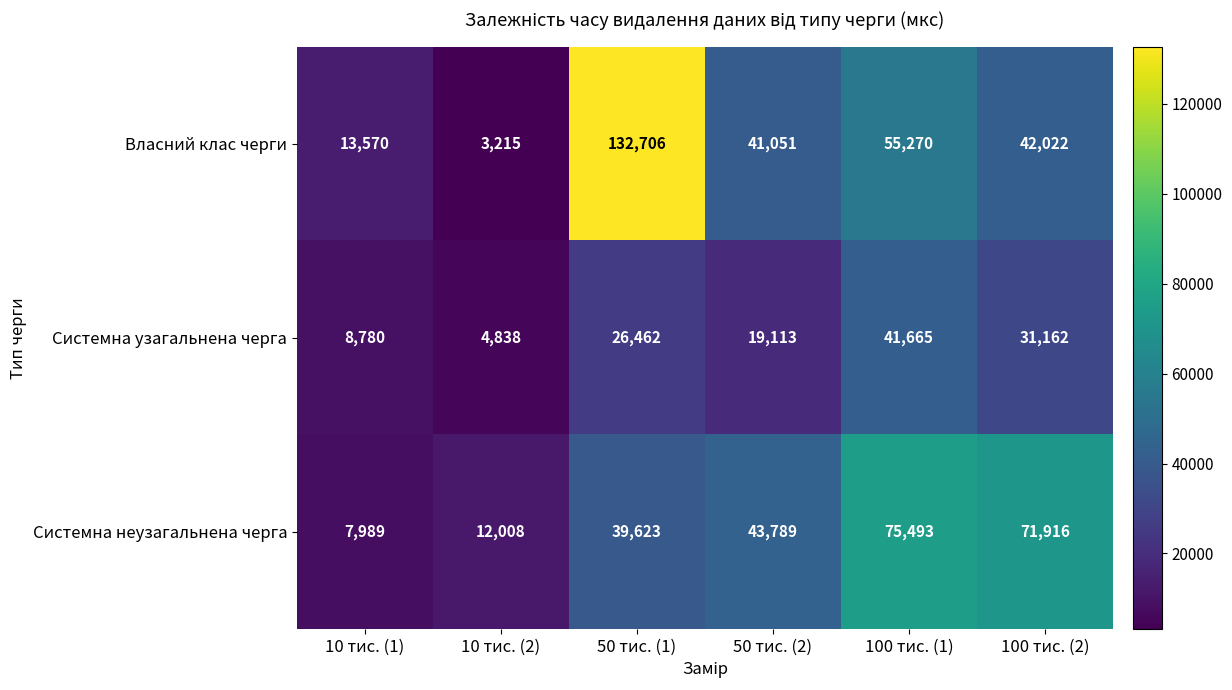

What is the total value across all series at 50 тис. (1)?

198791